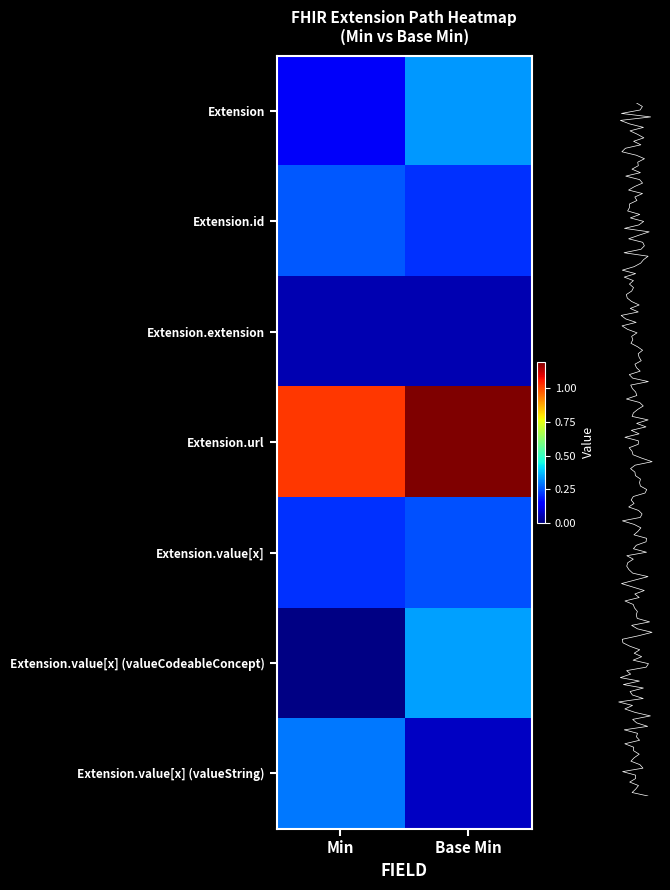

The value of Extension.url at Min is 1.0. True or false?

True